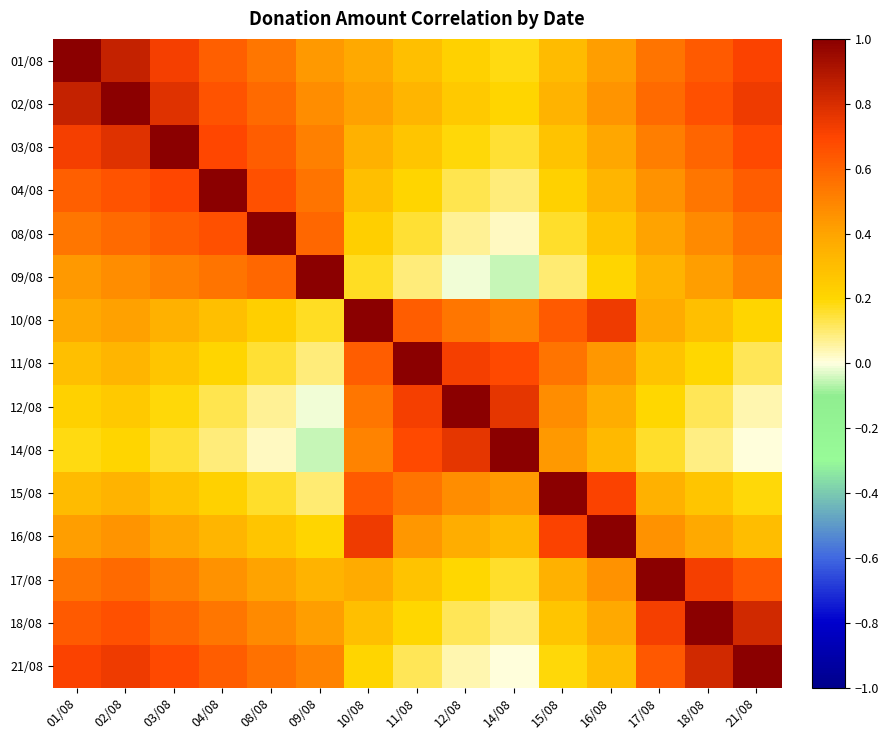

Reading left to right, list all the values displayed in this chart.

01/08: 01/08=1.0	02/08=0.8	03/08=0.7	04/08=0.6	08/08=0.5	09/08=0.4	10/08=0.4	11/08=0.3	12/08=0.2	14/08=0.2	15/08=0.3	16/08=0.4	17/08=0.6	18/08=0.6	21/08=0.7
02/08: 01/08=0.8	02/08=1.0	03/08=0.8	04/08=0.7	08/08=0.6	09/08=0.5	10/08=0.4	11/08=0.3	12/08=0.2	14/08=0.2	15/08=0.3	16/08=0.5	17/08=0.6	18/08=0.7	21/08=0.7
03/08: 01/08=0.7	02/08=0.8	03/08=1.0	04/08=0.7	08/08=0.6	09/08=0.5	10/08=0.3	11/08=0.3	12/08=0.2	14/08=0.1	15/08=0.3	16/08=0.4	17/08=0.5	18/08=0.6	21/08=0.7
04/08: 01/08=0.6	02/08=0.7	03/08=0.7	04/08=1.0	08/08=0.7	09/08=0.6	10/08=0.3	11/08=0.2	12/08=0.1	14/08=0.1	15/08=0.2	16/08=0.3	17/08=0.5	18/08=0.5	21/08=0.6
08/08: 01/08=0.5	02/08=0.6	03/08=0.6	04/08=0.7	08/08=1.0	09/08=0.6	10/08=0.2	11/08=0.1	12/08=0.1	14/08=0.0	15/08=0.2	16/08=0.3	17/08=0.4	18/08=0.5	21/08=0.6
09/08: 01/08=0.4	02/08=0.5	03/08=0.5	04/08=0.6	08/08=0.6	09/08=1.0	10/08=0.2	11/08=0.1	12/08=-0.0	14/08=-0.1	15/08=0.1	16/08=0.2	17/08=0.3	18/08=0.4	21/08=0.5
10/08: 01/08=0.4	02/08=0.4	03/08=0.3	04/08=0.3	08/08=0.2	09/08=0.2	10/08=1.0	11/08=0.6	12/08=0.5	14/08=0.5	15/08=0.6	16/08=0.7	17/08=0.4	18/08=0.3	21/08=0.2
11/08: 01/08=0.3	02/08=0.3	03/08=0.3	04/08=0.2	08/08=0.1	09/08=0.1	10/08=0.6	11/08=1.0	12/08=0.7	14/08=0.7	15/08=0.6	16/08=0.4	17/08=0.3	18/08=0.2	21/08=0.1
12/08: 01/08=0.2	02/08=0.2	03/08=0.2	04/08=0.1	08/08=0.1	09/08=-0.0	10/08=0.5	11/08=0.7	12/08=1.0	14/08=0.8	15/08=0.5	16/08=0.4	17/08=0.2	18/08=0.1	21/08=0.0
14/08: 01/08=0.2	02/08=0.2	03/08=0.1	04/08=0.1	08/08=0.0	09/08=-0.1	10/08=0.5	11/08=0.7	12/08=0.8	14/08=1.0	15/08=0.4	16/08=0.3	17/08=0.2	18/08=0.1	21/08=0.0
15/08: 01/08=0.3	02/08=0.3	03/08=0.3	04/08=0.2	08/08=0.2	09/08=0.1	10/08=0.6	11/08=0.6	12/08=0.5	14/08=0.4	15/08=1.0	16/08=0.7	17/08=0.3	18/08=0.3	21/08=0.2
16/08: 01/08=0.4	02/08=0.5	03/08=0.4	04/08=0.3	08/08=0.3	09/08=0.2	10/08=0.7	11/08=0.4	12/08=0.4	14/08=0.3	15/08=0.7	16/08=1.0	17/08=0.5	18/08=0.4	21/08=0.3
17/08: 01/08=0.6	02/08=0.6	03/08=0.5	04/08=0.5	08/08=0.4	09/08=0.3	10/08=0.4	11/08=0.3	12/08=0.2	14/08=0.2	15/08=0.3	16/08=0.5	17/08=1.0	18/08=0.7	21/08=0.6
18/08: 01/08=0.6	02/08=0.7	03/08=0.6	04/08=0.5	08/08=0.5	09/08=0.4	10/08=0.3	11/08=0.2	12/08=0.1	14/08=0.1	15/08=0.3	16/08=0.4	17/08=0.7	18/08=1.0	21/08=0.8
21/08: 01/08=0.7	02/08=0.7	03/08=0.7	04/08=0.6	08/08=0.6	09/08=0.5	10/08=0.2	11/08=0.1	12/08=0.0	14/08=0.0	15/08=0.2	16/08=0.3	17/08=0.6	18/08=0.8	21/08=1.0